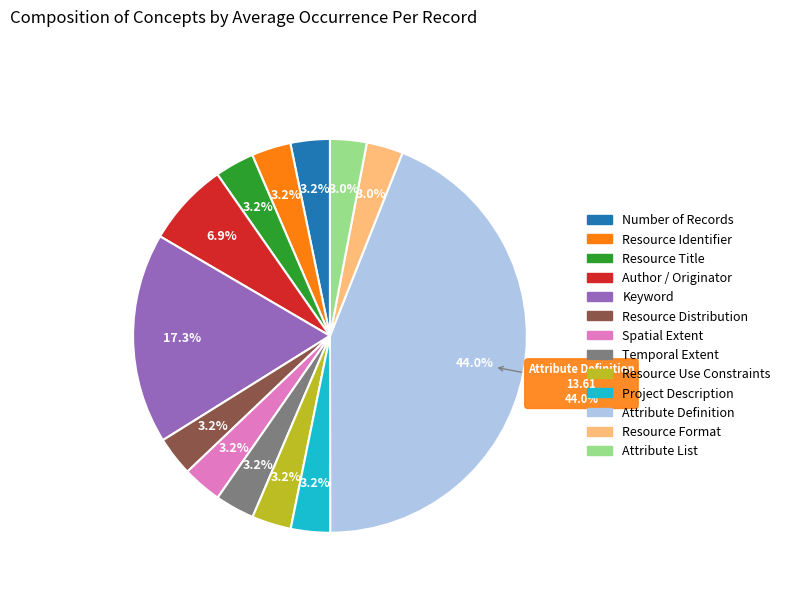

Is there a majority slice in this chart?

No